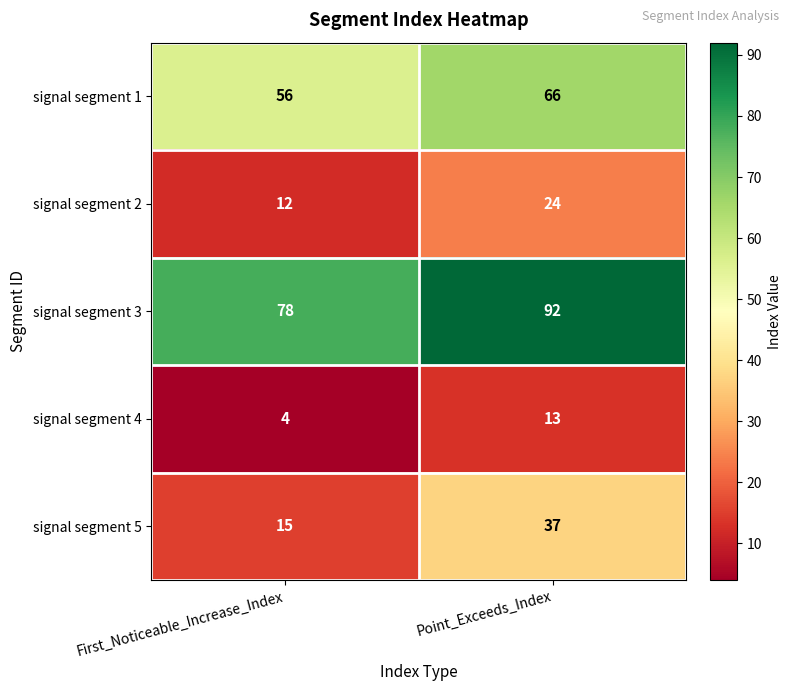

At which label is signal segment 5 closest to 26?

First_Noticeable_Increase_Index